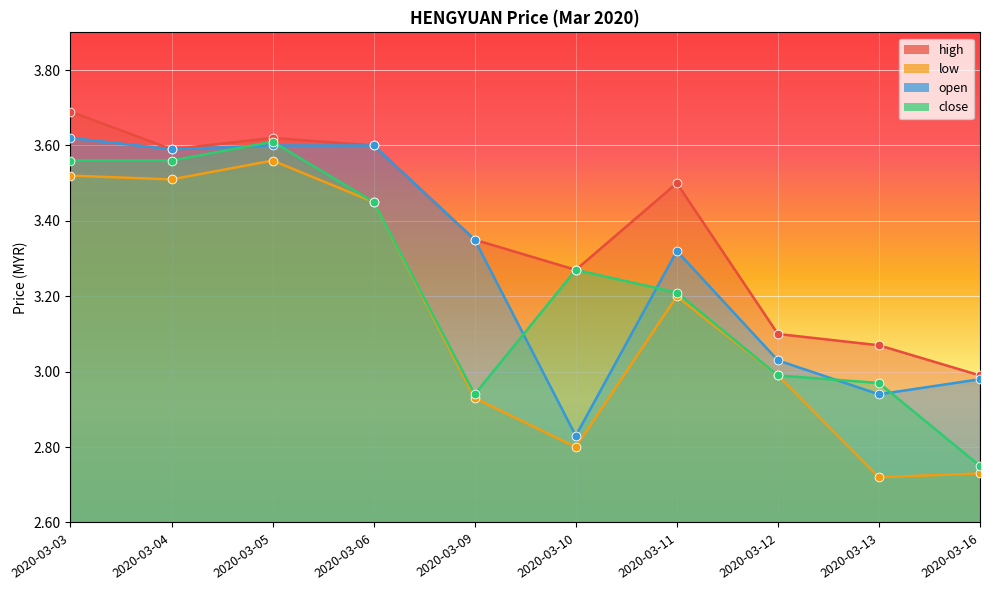

What are all the series names shown in the legend?

high, low, open, close